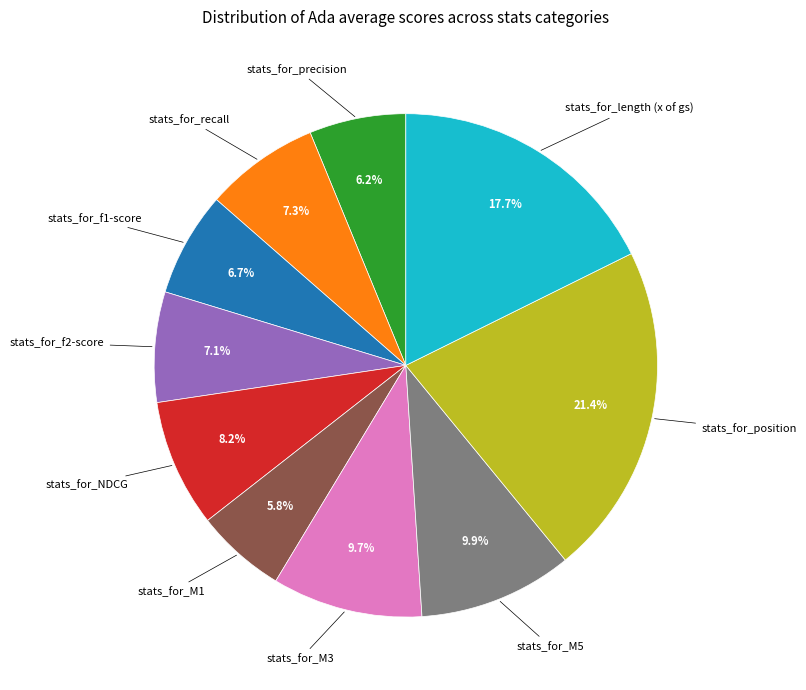

Is there any slice that represents more than half of the pie?

No